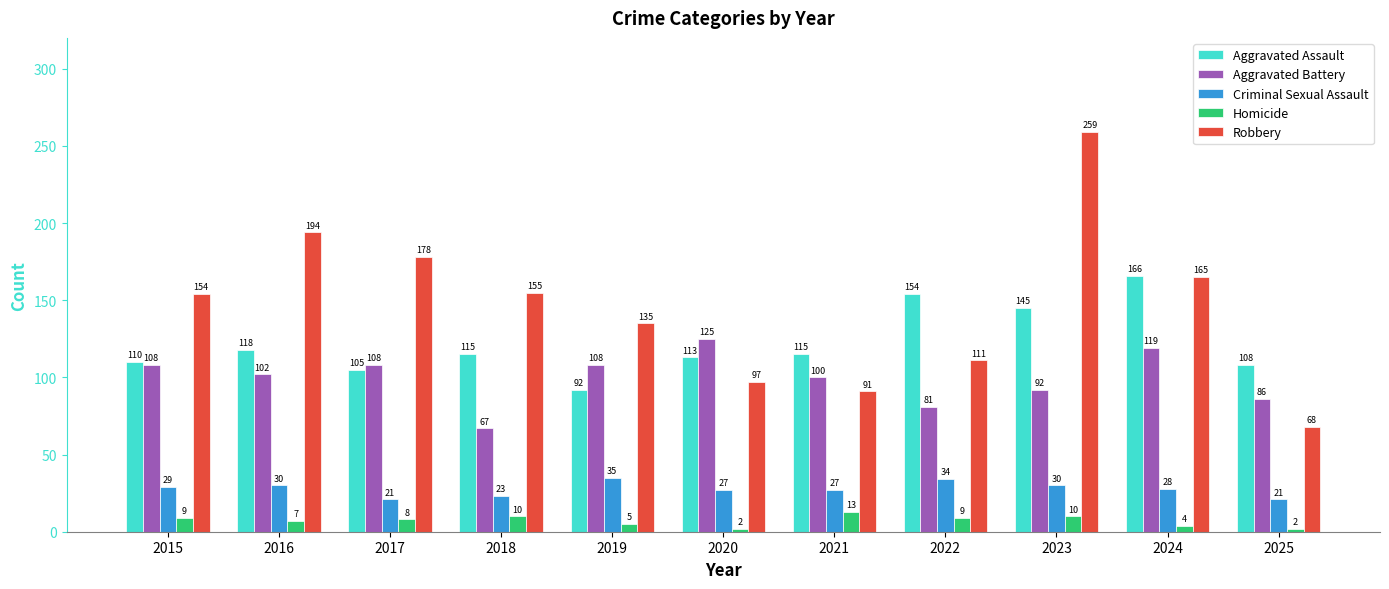

Reading left to right, what are all the values shown in this chart?

Aggravated Assault: 2015=110	2016=118	2017=105	2018=115	2019=92	2020=113	2021=115	2022=154	2023=145	2024=166	2025=108
Aggravated Battery: 2015=108	2016=102	2017=108	2018=67	2019=108	2020=125	2021=100	2022=81	2023=92	2024=119	2025=86
Criminal Sexual Assault: 2015=29	2016=30	2017=21	2018=23	2019=35	2020=27	2021=27	2022=34	2023=30	2024=28	2025=21
Homicide: 2015=9	2016=7	2017=8	2018=10	2019=5	2020=2	2021=13	2022=9	2023=10	2024=4	2025=2
Robbery: 2015=154	2016=194	2017=178	2018=155	2019=135	2020=97	2021=91	2022=111	2023=259	2024=165	2025=68